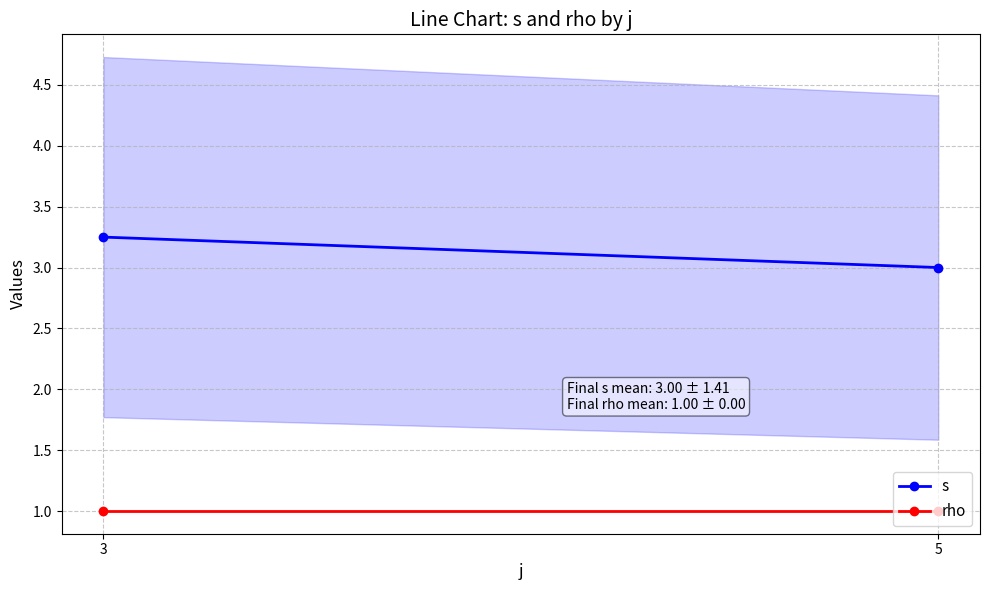

How many lines are shown in the chart?

2